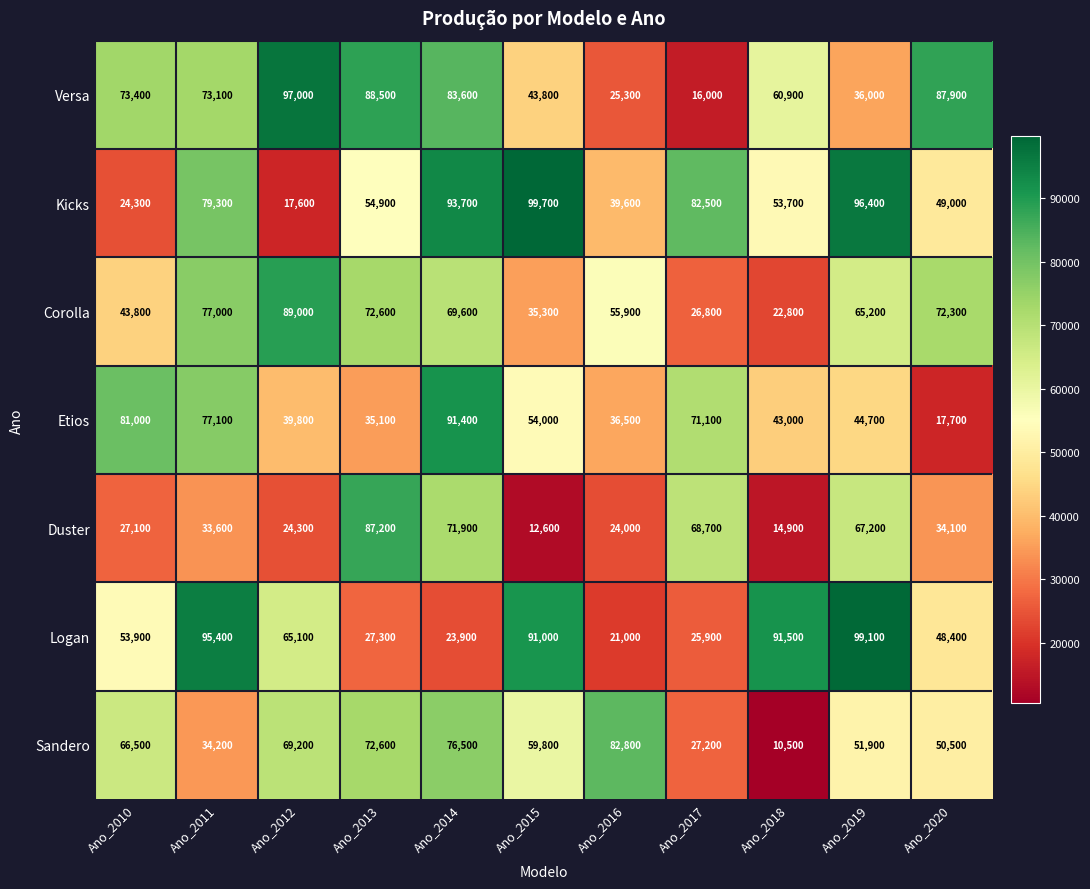

Which series has the largest total across all categories?

Kicks